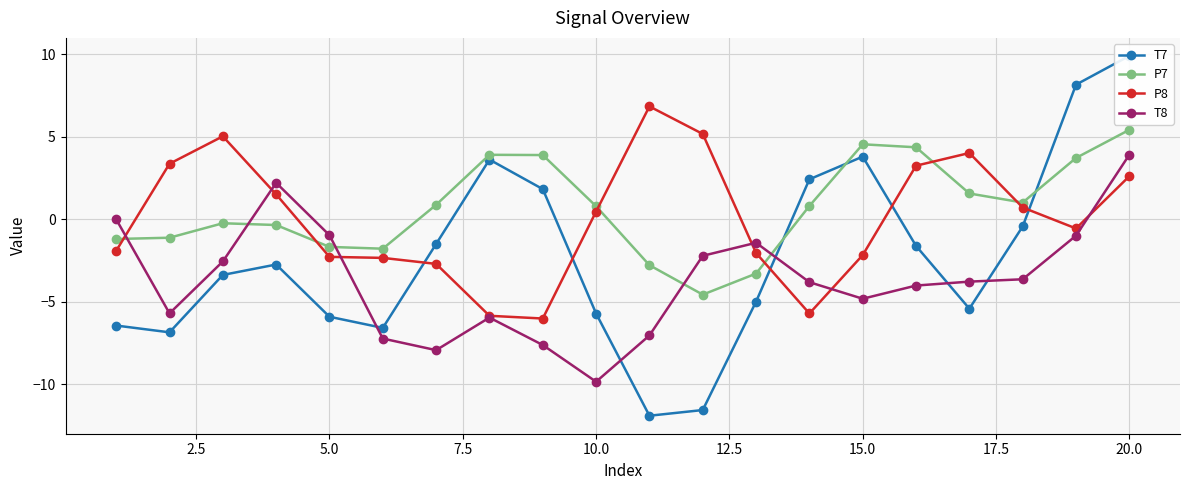

What is the minimum value for T8?

-9.8